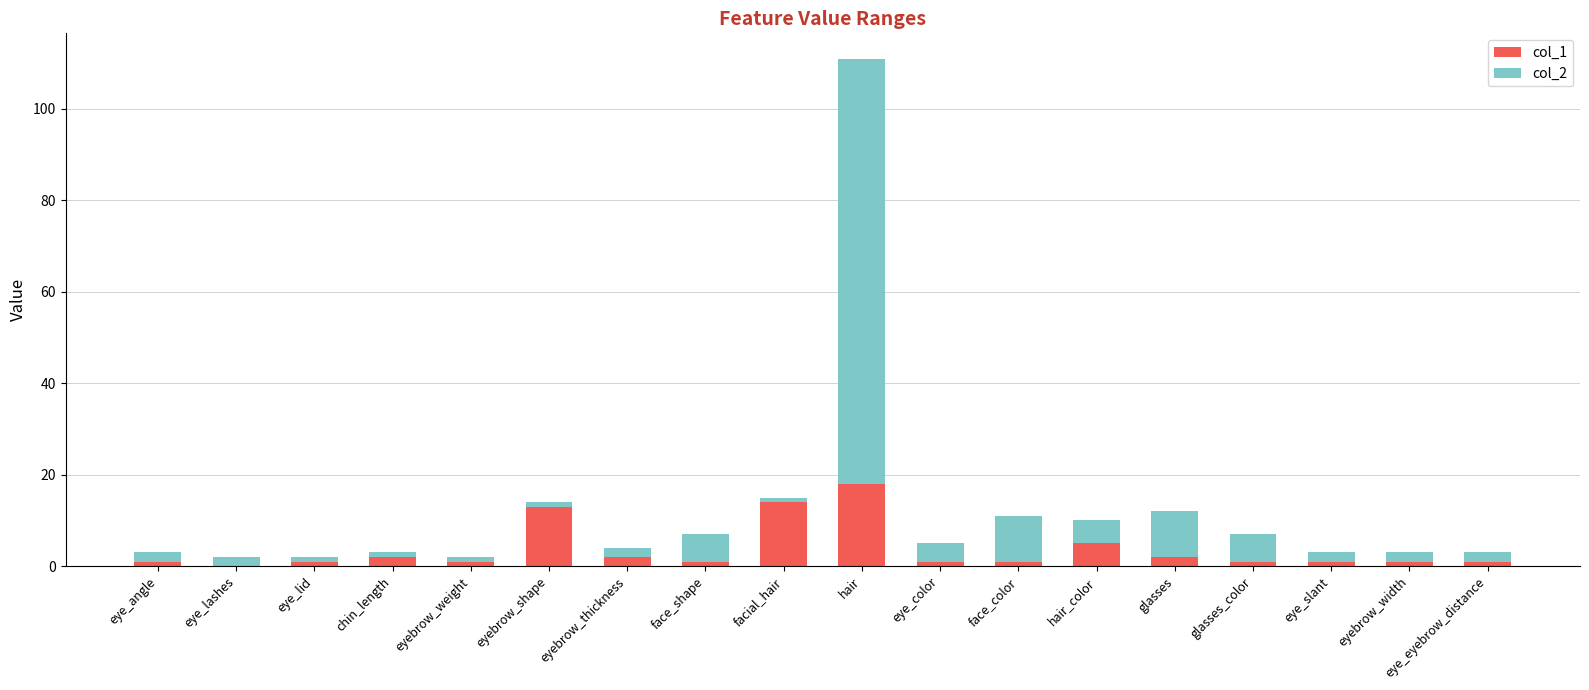

What is the average value of the col_1 series?

4